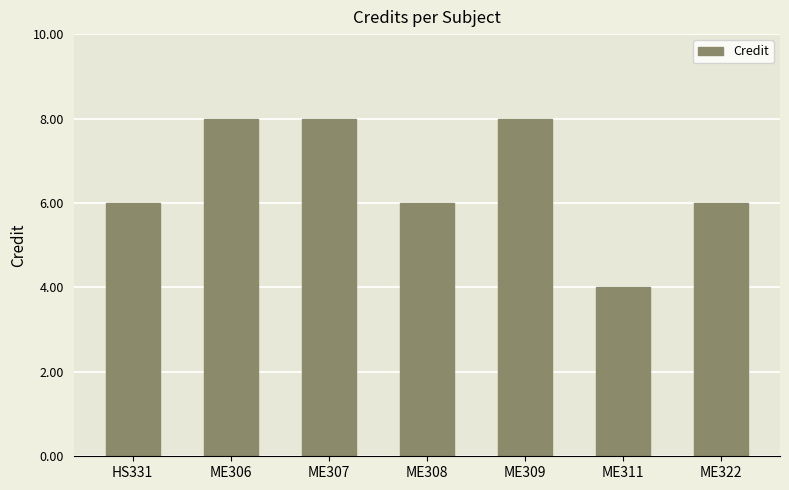

Count the number of categories in the chart.

7